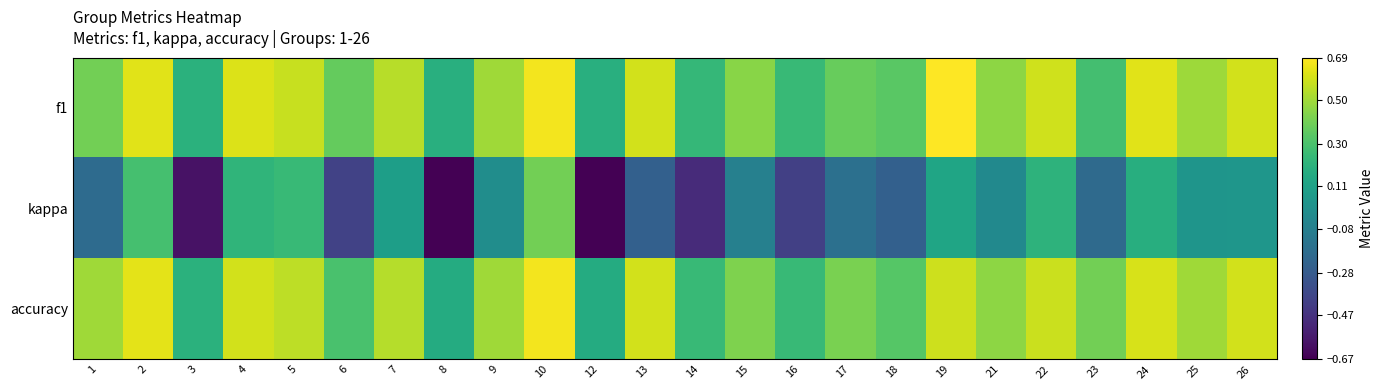

Rank the series at 18 from lowest to highest value.

kappa, accuracy, f1